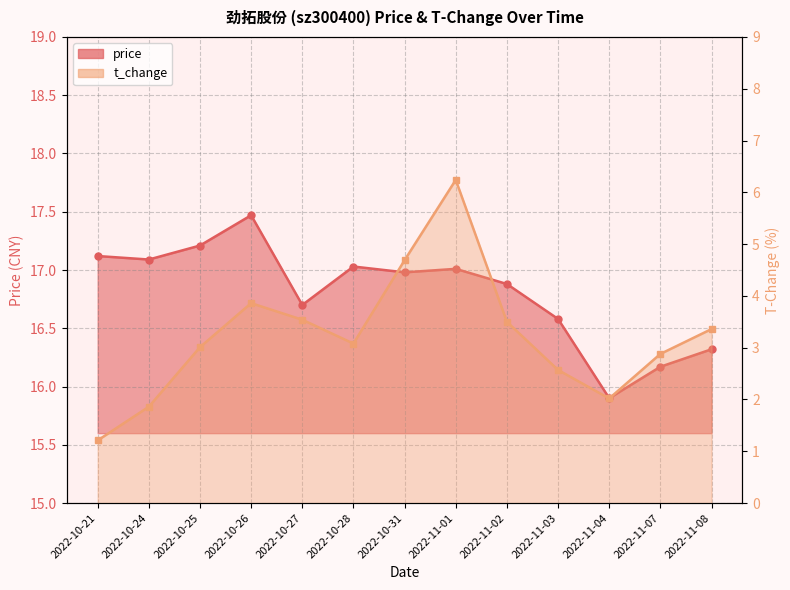

Reading left to right, what are all the values shown in this chart?

price: 2022-10-21=17.1	2022-10-24=17.1	2022-10-25=17.2	2022-10-26=17.5	2022-10-27=16.7	2022-10-28=17.0	2022-10-31=17.0	2022-11-01=17.0	2022-11-02=16.9	2022-11-03=16.6	2022-11-04=15.9	2022-11-07=16.2	2022-11-08=16.3
t_change: 2022-10-21=1.2	2022-10-24=1.9	2022-10-25=3.0	2022-10-26=3.9	2022-10-27=3.5	2022-10-28=3.1	2022-10-31=4.7	2022-11-01=6.2	2022-11-02=3.5	2022-11-03=2.6	2022-11-04=2.0	2022-11-07=2.9	2022-11-08=3.4